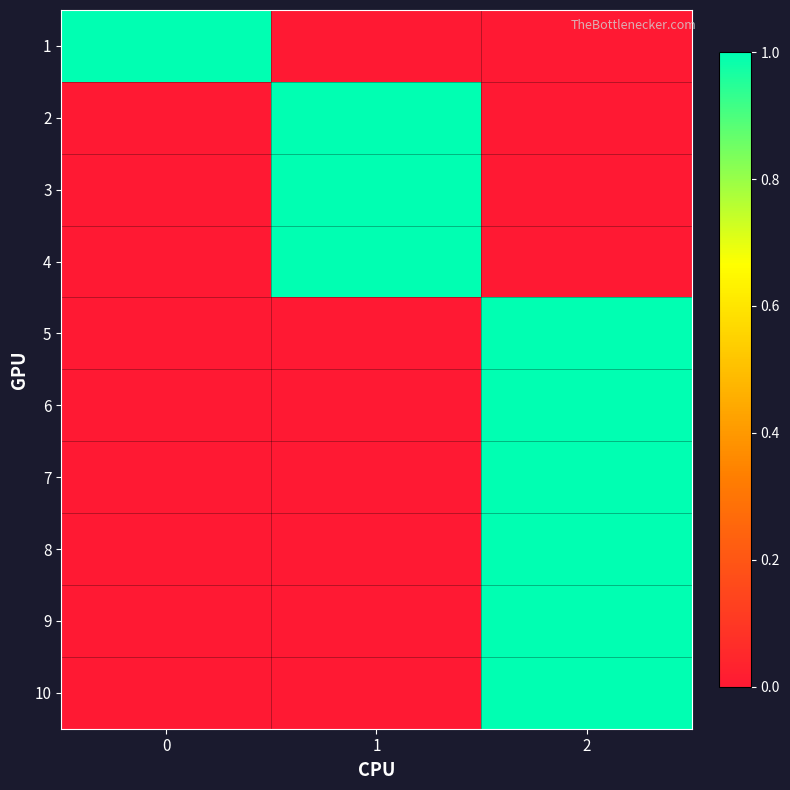

What is the spread (max minus min) of values at 2?

1